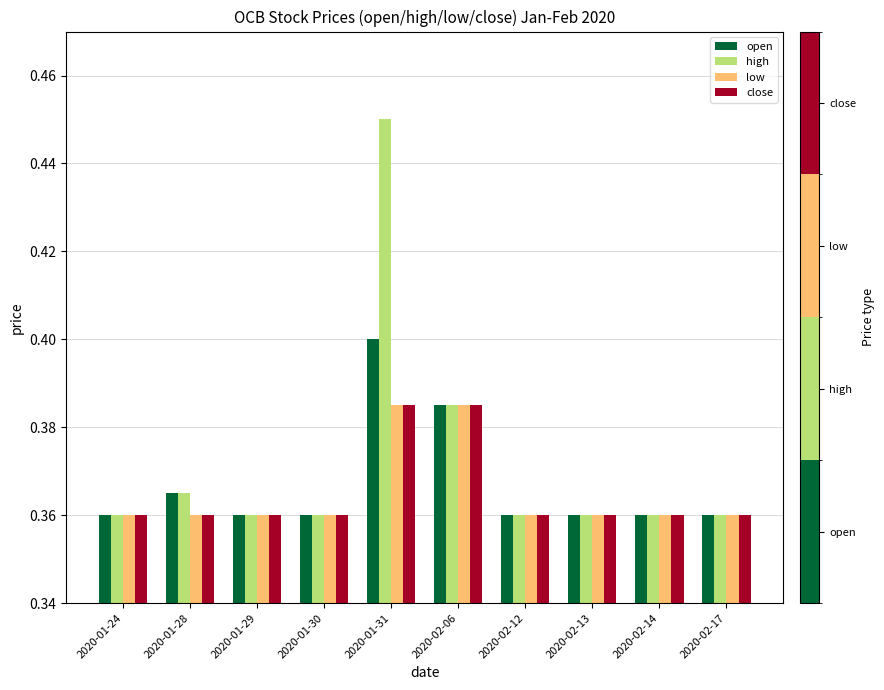

Which category has the highest value across all series?

2020-01-31